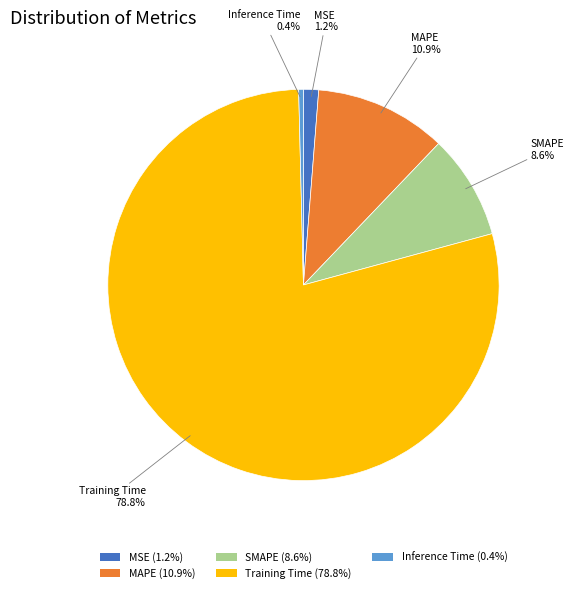

Between SMAPE and Inference Time, which is larger?

SMAPE